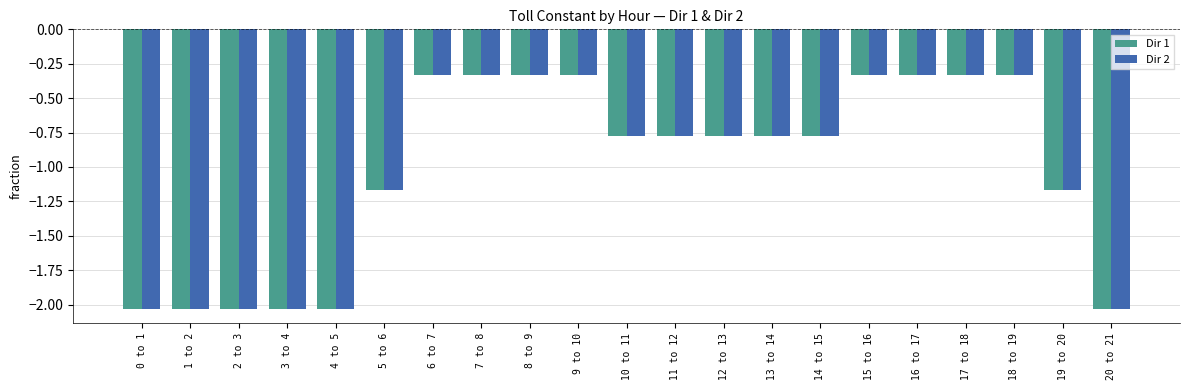

What is the sum of all Dir 1 values?

-21.1